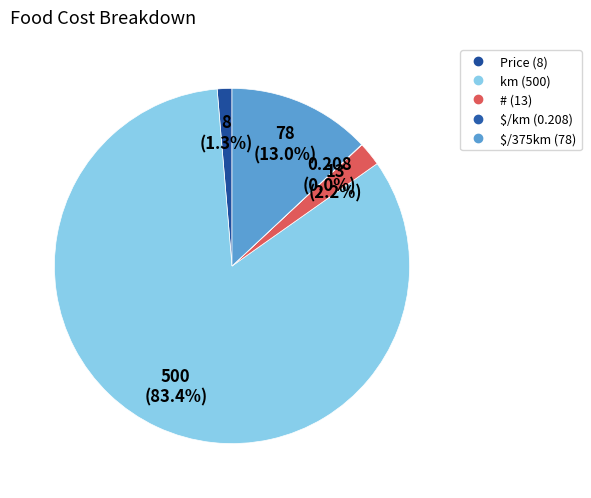

To the nearest percent, what percentage of the pie is km?

83%